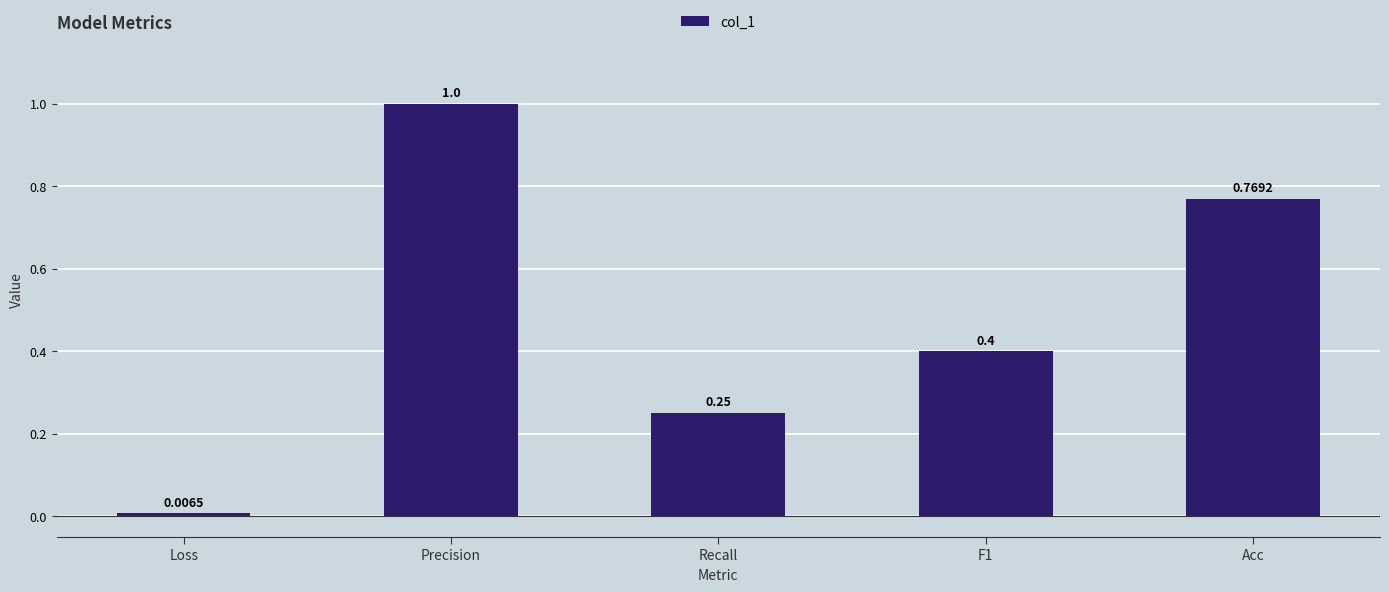

What is the average value?

0.5